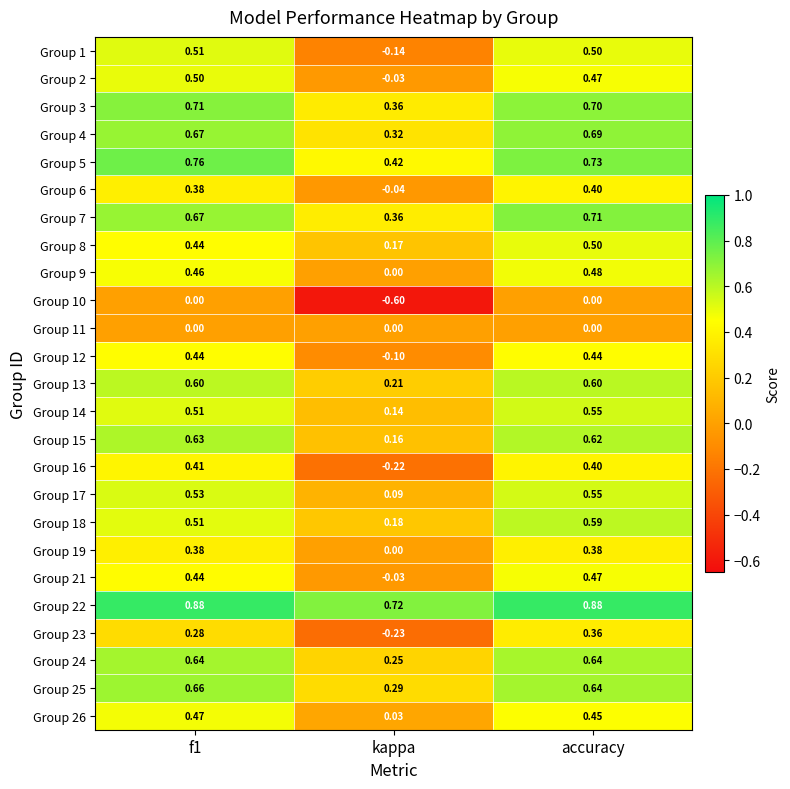

At which category is the sum across all series the highest?

accuracy